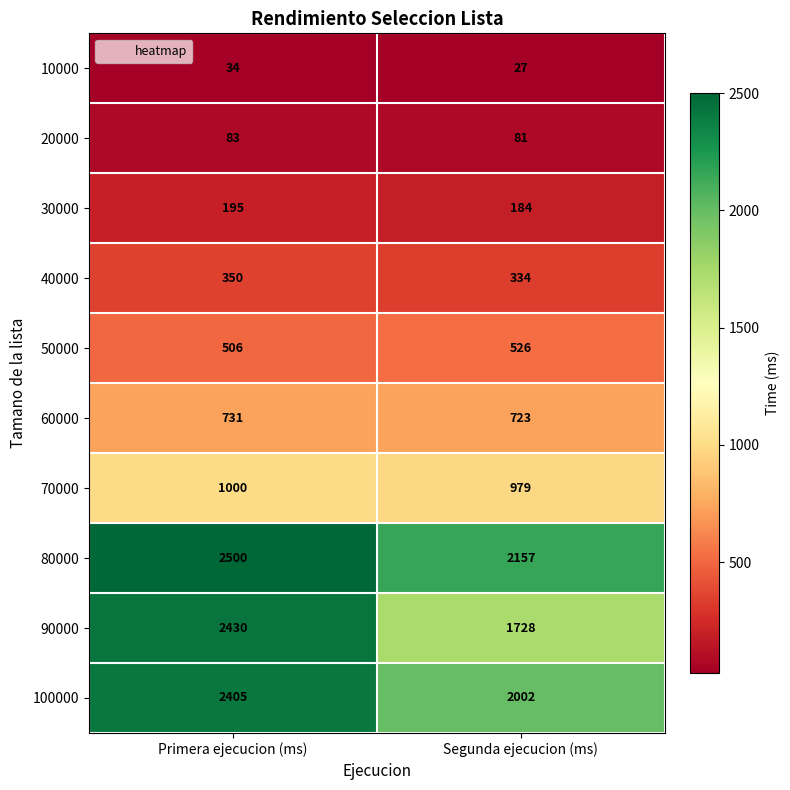

What is the approximate value of 60000 at Primera ejecucion (ms)?

731